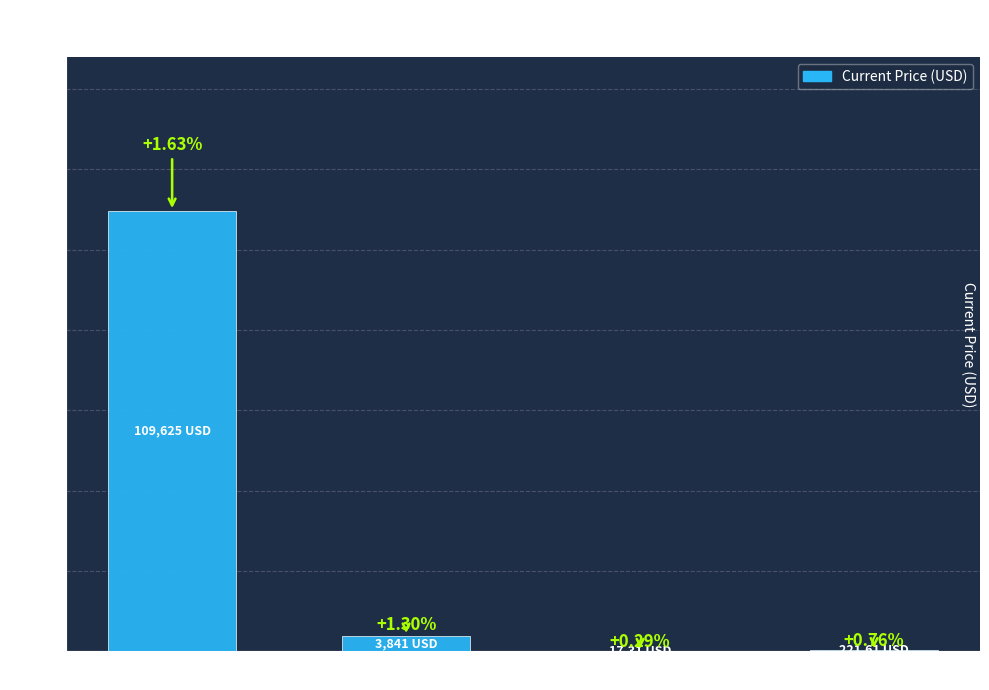

Rank the categories by value from lowest to highest.

Chainlink, Aave, Ethereum, Bitcoin